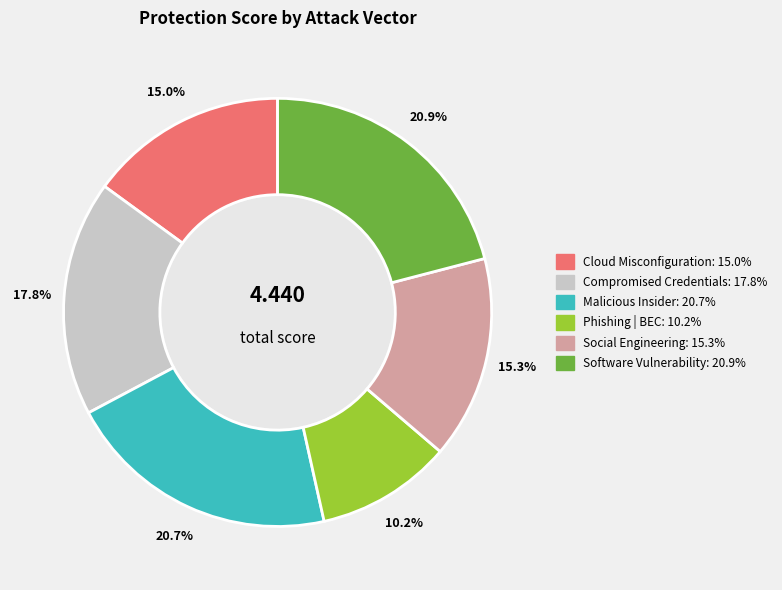

Does any single category account for the majority?

No